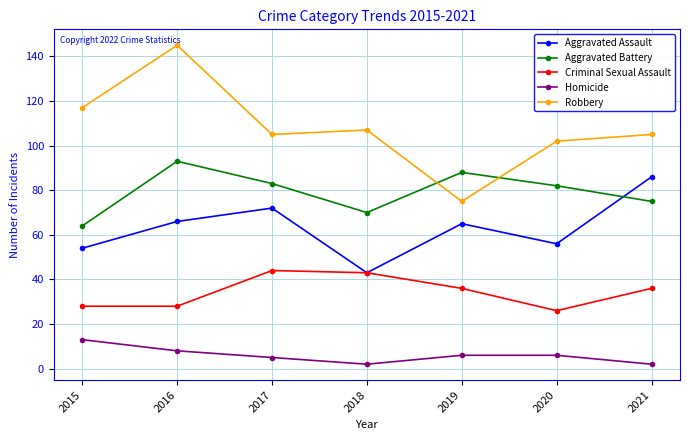

What is the maximum value shown in the chart?

145